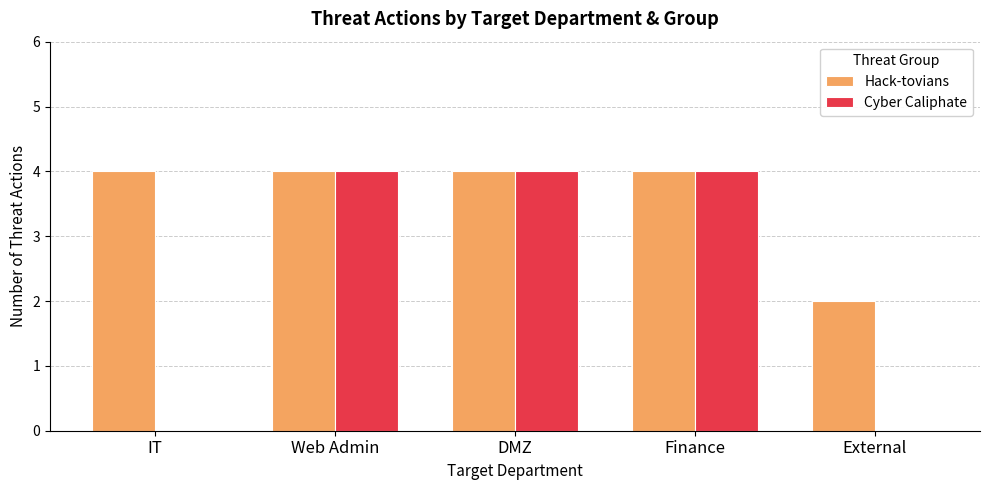

What is the difference between the Cyber Caliphate values at External and Web Admin?

4